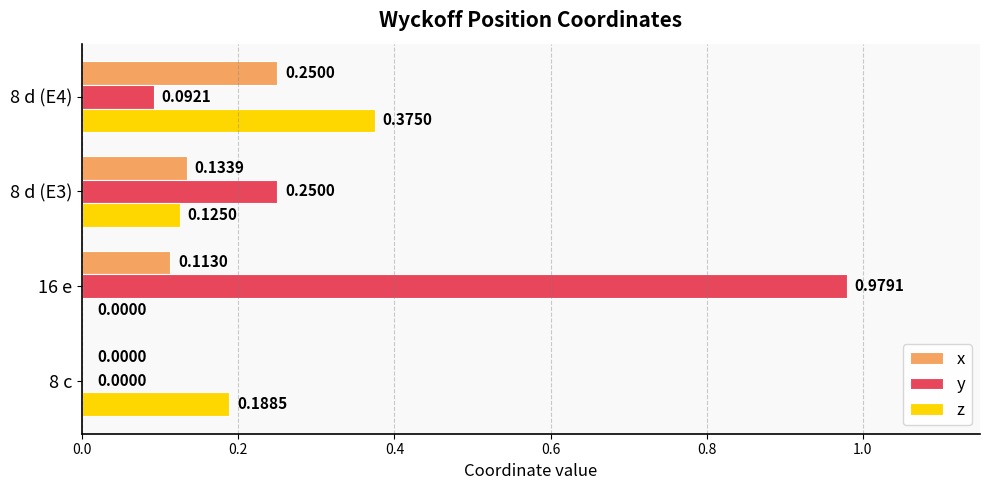

What is the sum of all y values?

1.3